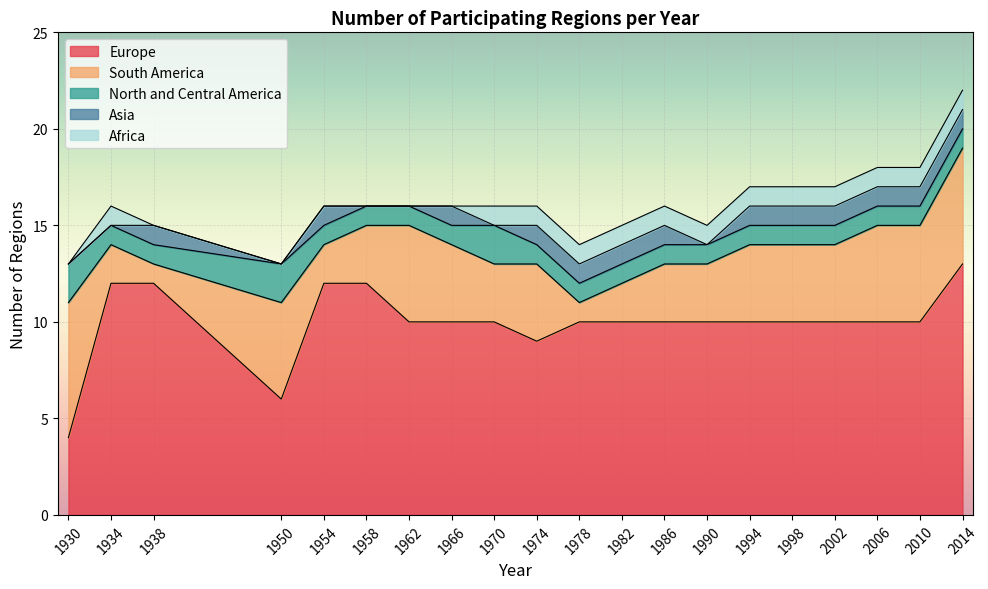

At which label does South America first exceed 4?

1930